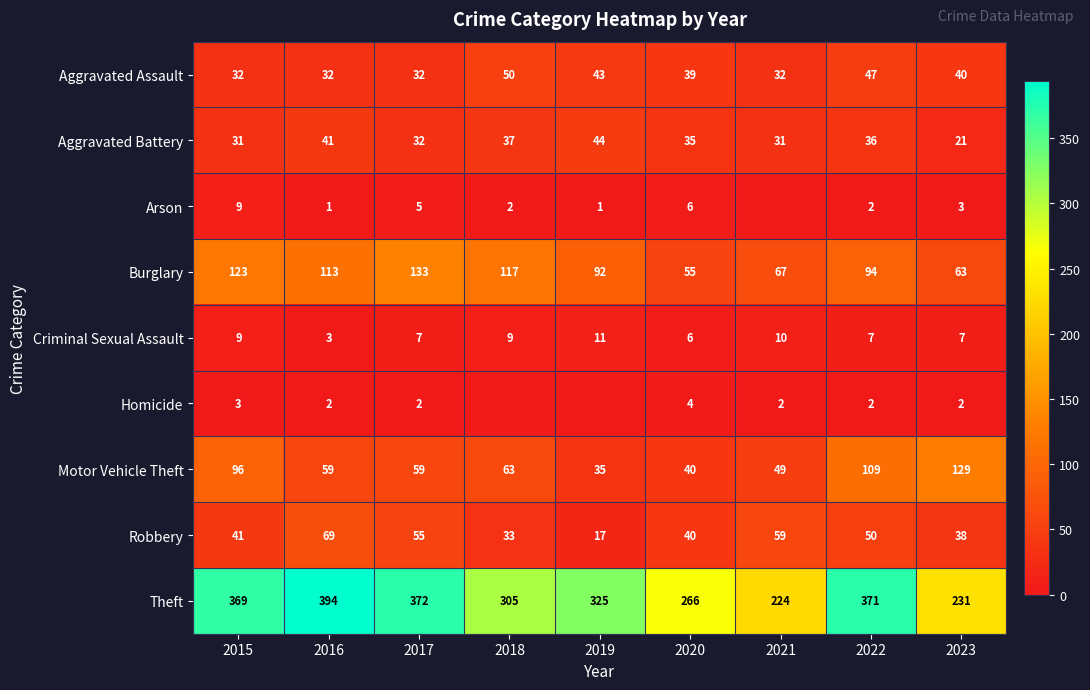

At how many categories does at least one series exceed 85?

9